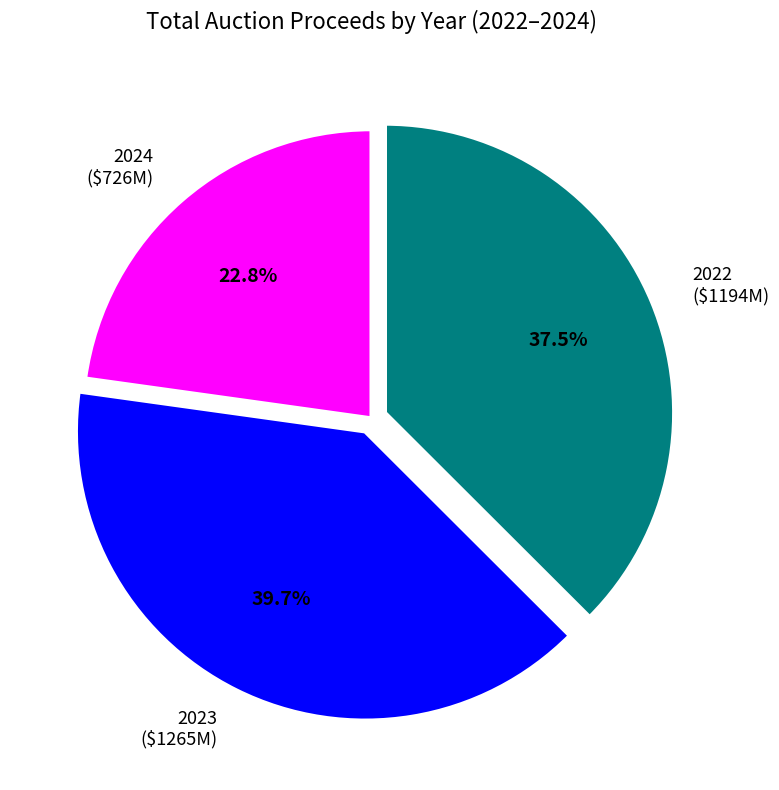

What percentage is NOT represented by 2023 ($1265M)?

60.3%